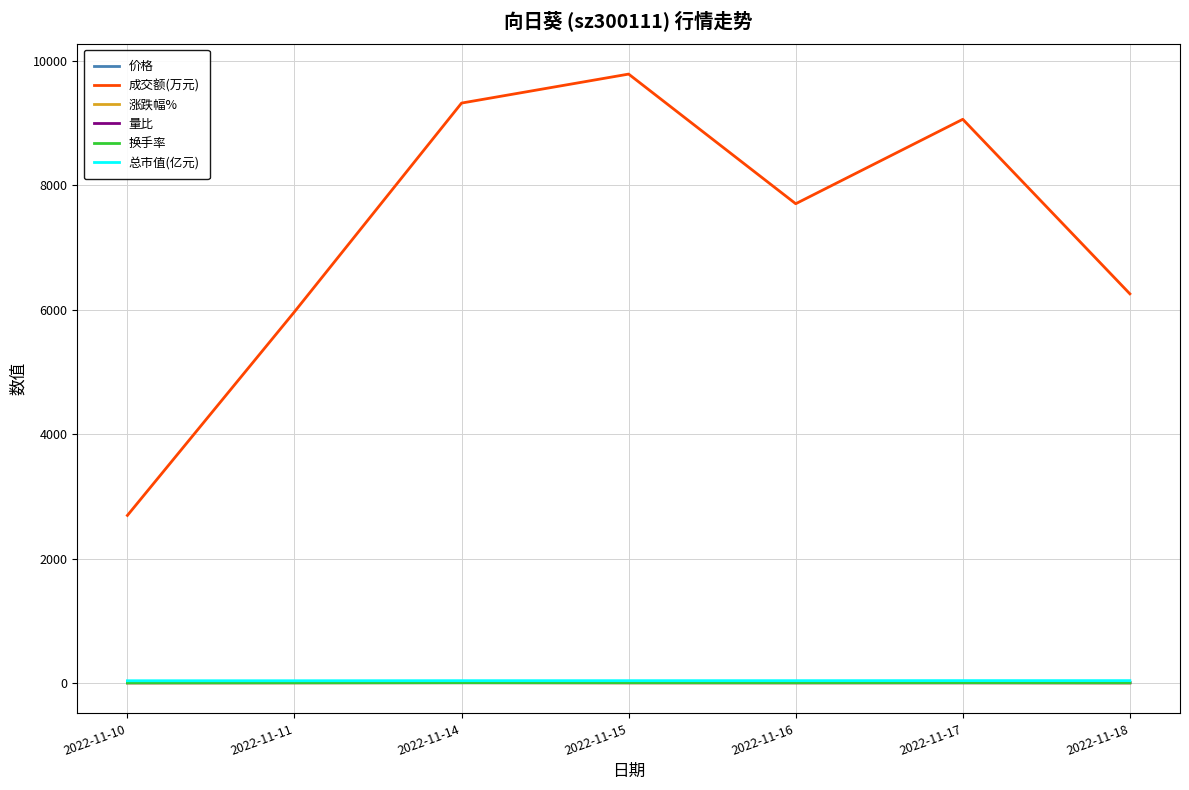

What is the total value across all series at 2022-11-15?

9833.8